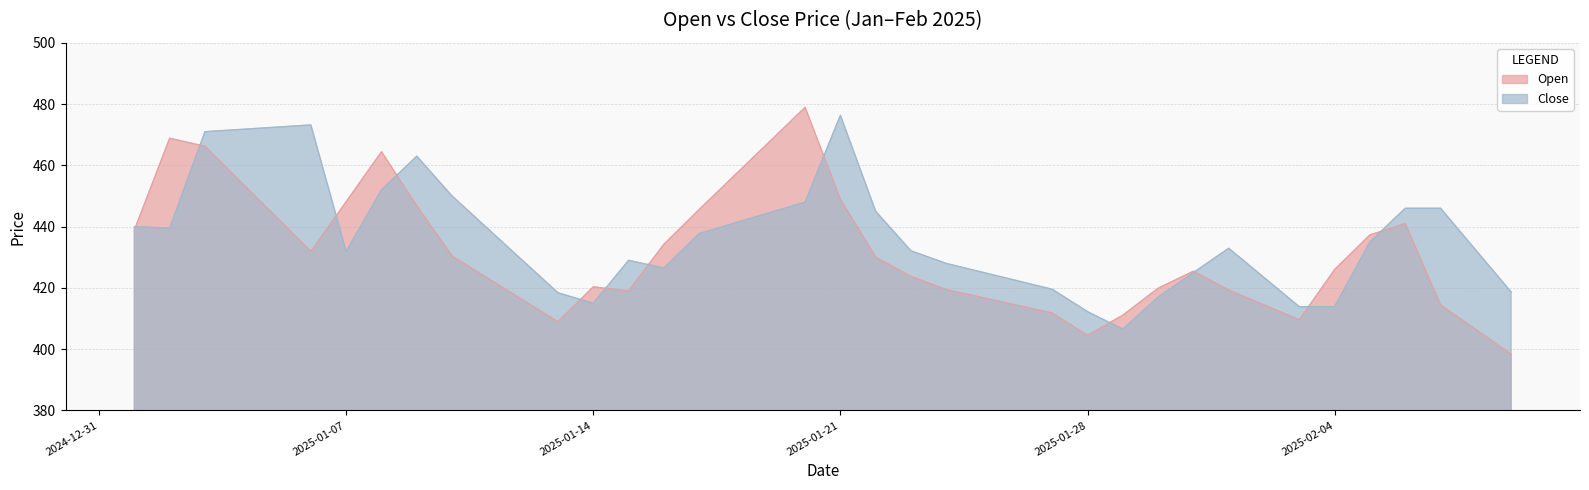

What is the highest value of the Close series?

476.4